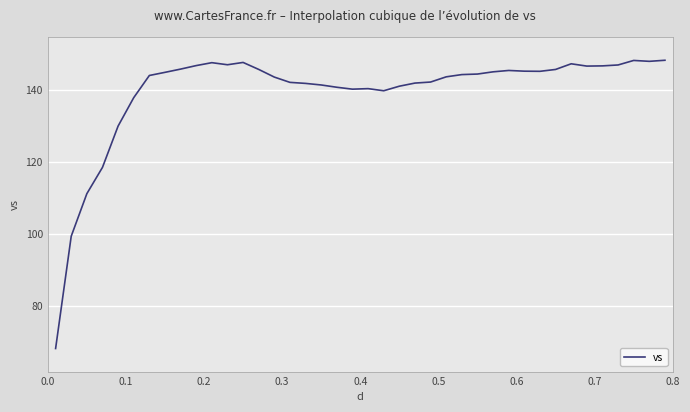

What is the difference between the maximum and minimum values?

80.1